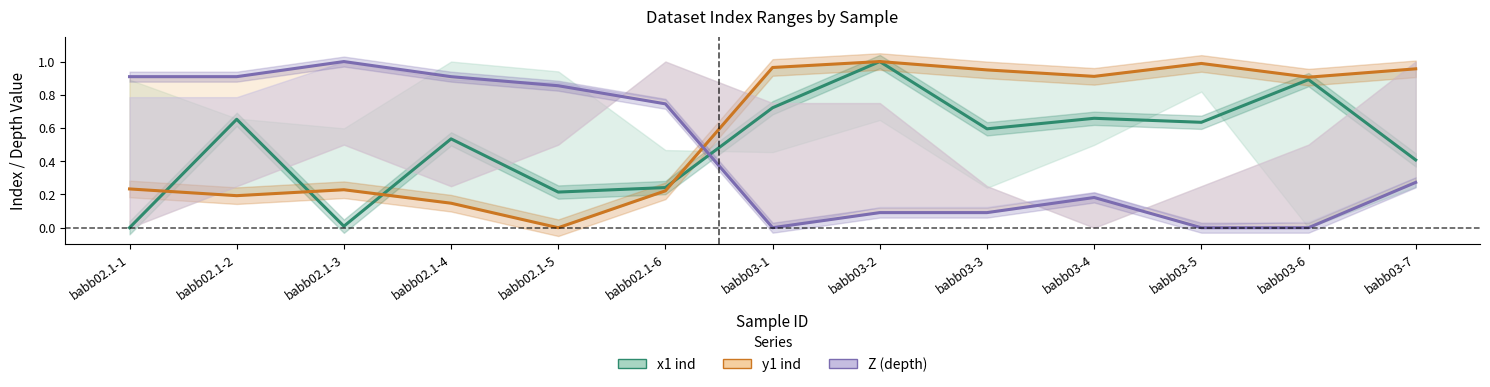

Which has a higher value, babb02.1-1 or babb03-3?

babb03-3